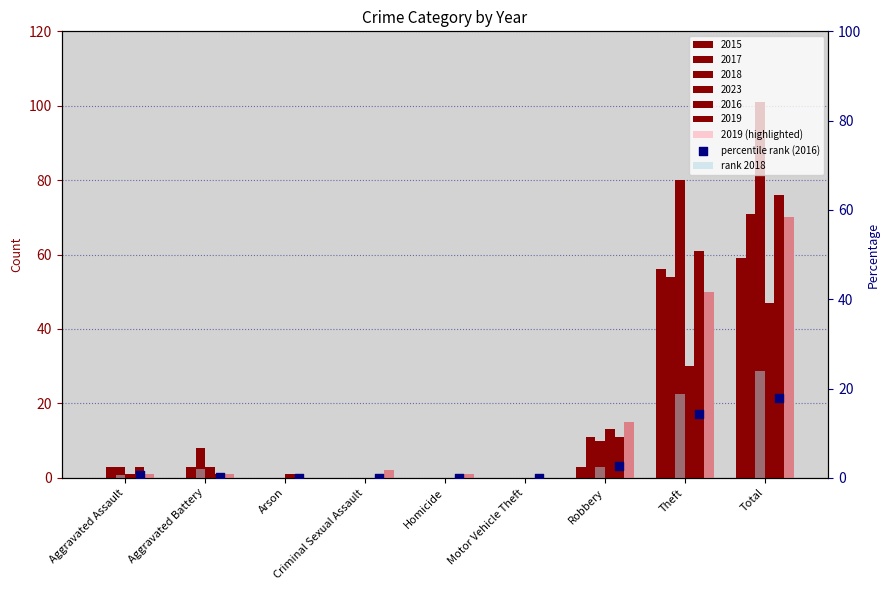

At how many categories does at least one series exceed 31?

2